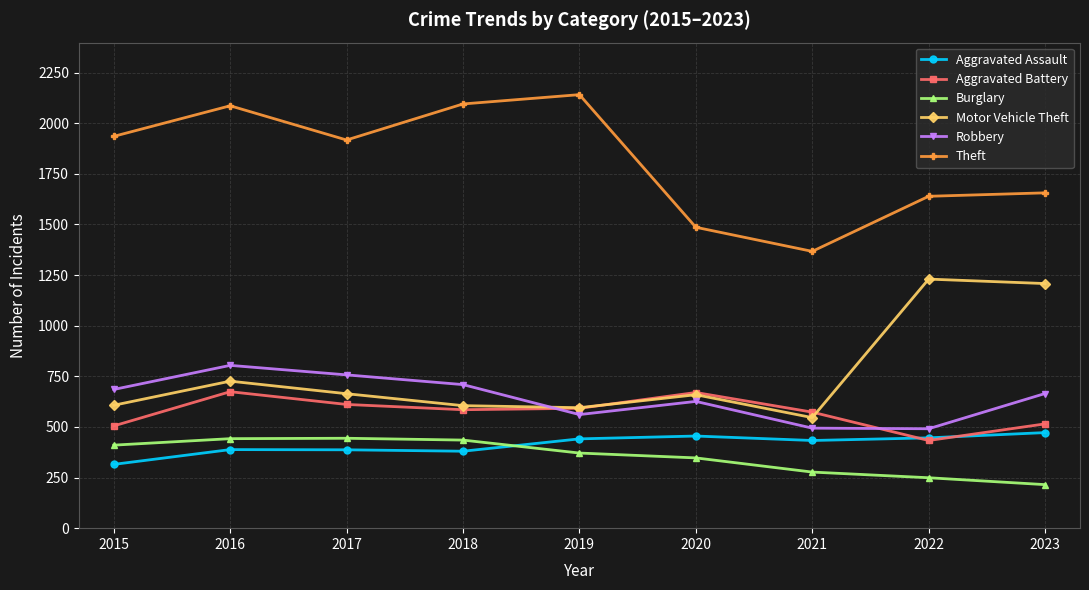

What is the minimum value shown in the chart?

215